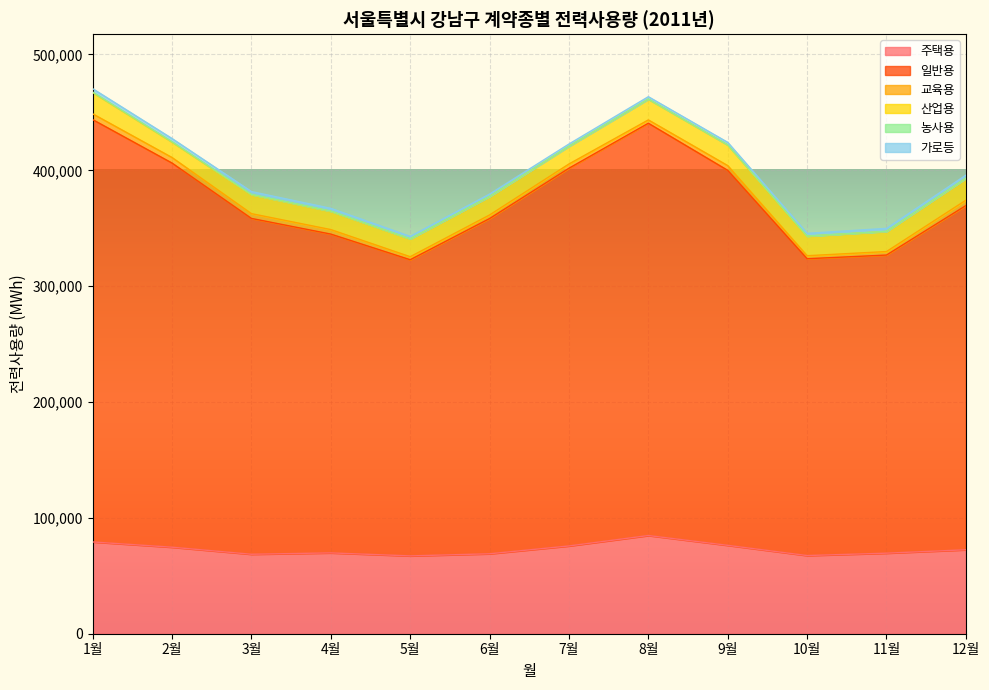

Where is 가로등 nearest to the value 2407?

3월